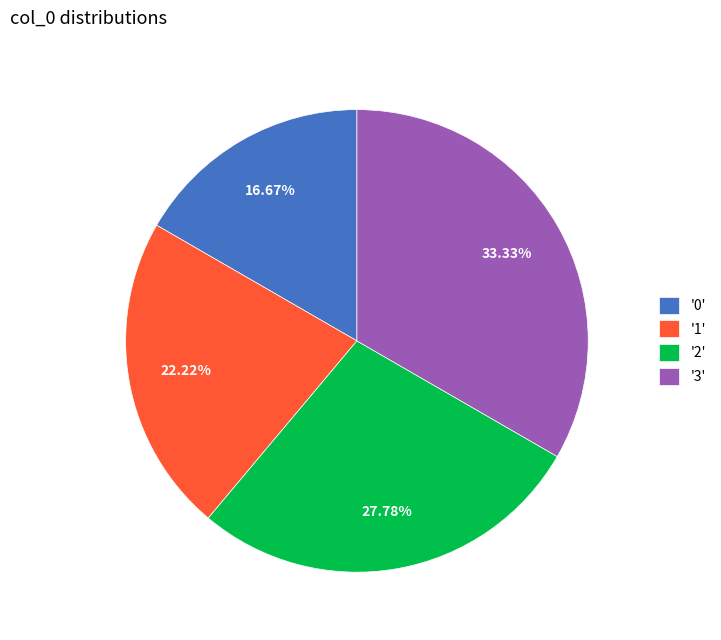

Does '2' account for over 50% of the chart?

No